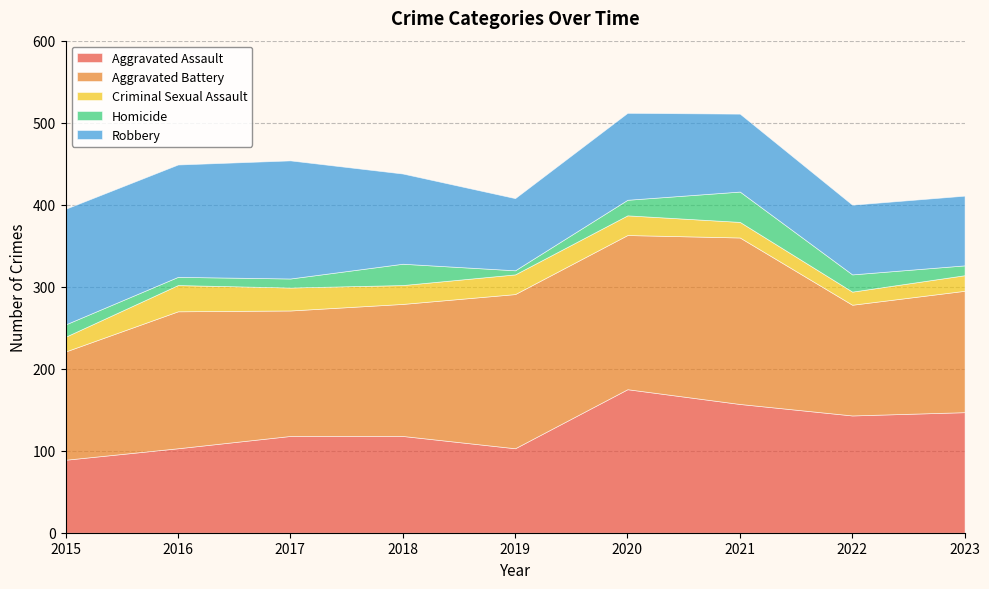

What is the smallest value displayed?

5